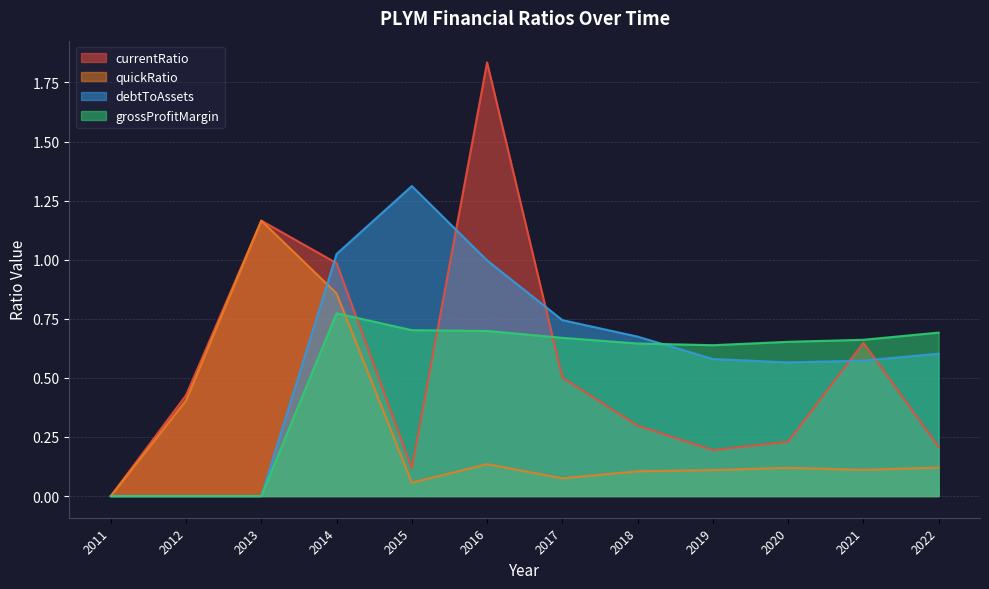

How many intersections are there between grossProfitMargin and currentRatio?

3